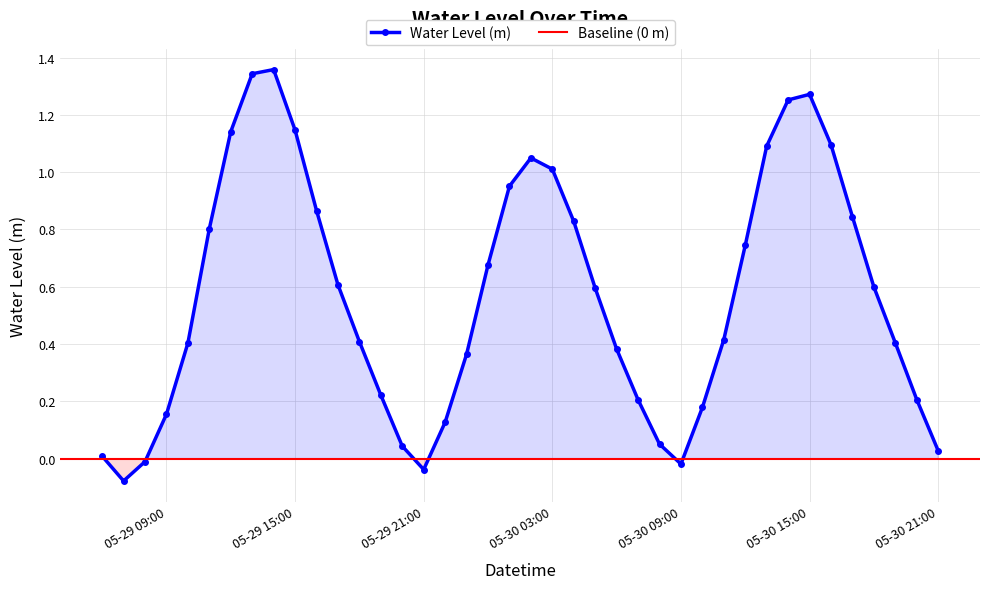

What is the value of the 14th point from the left?

0.2